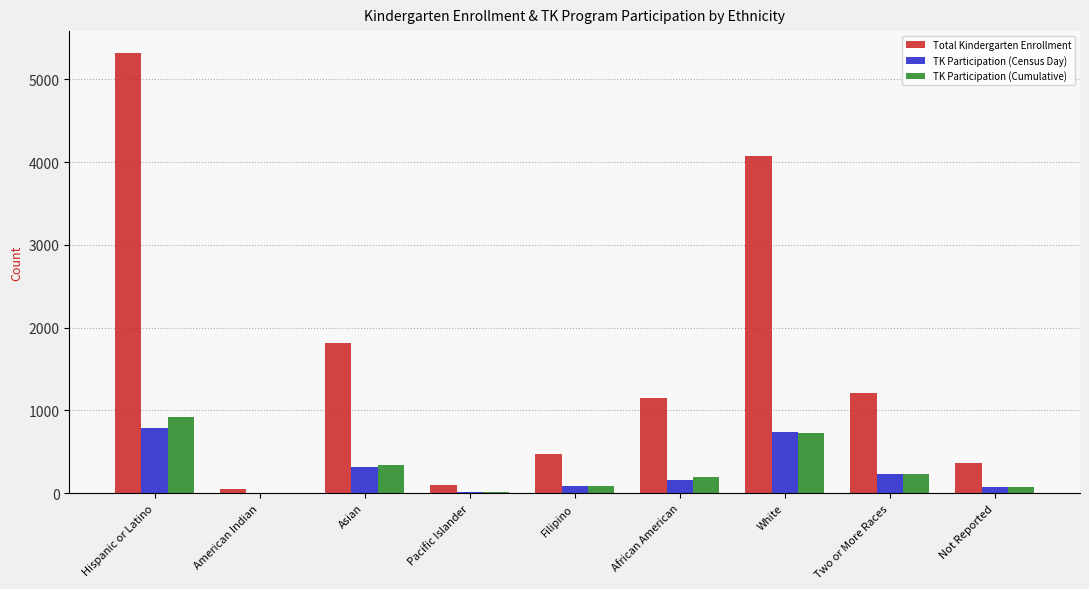

What is the sum of the TK Participation (Cumulative) values at Filipino and American Indian?

97